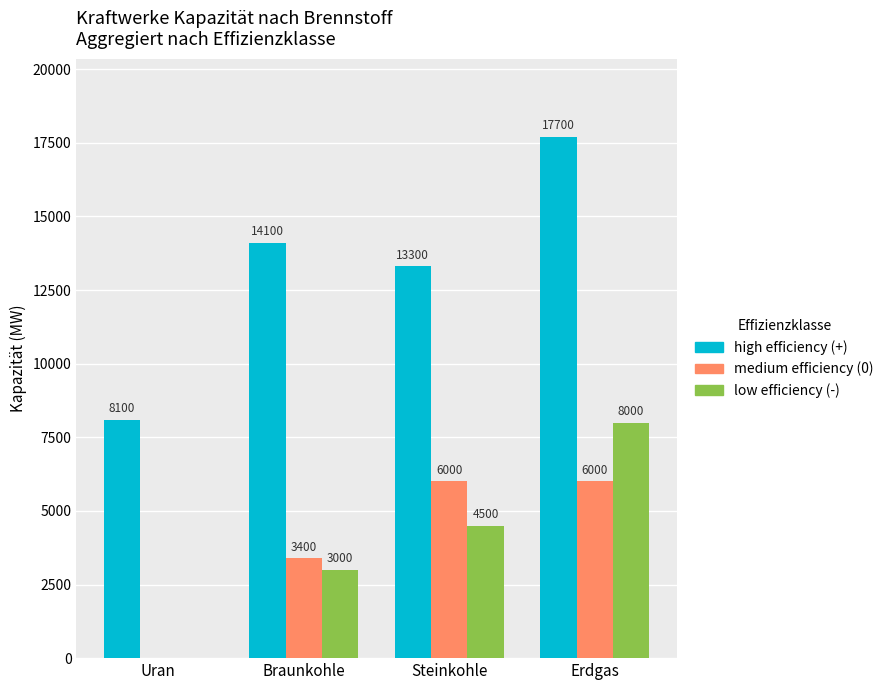

Count the number of categories in the chart.

4